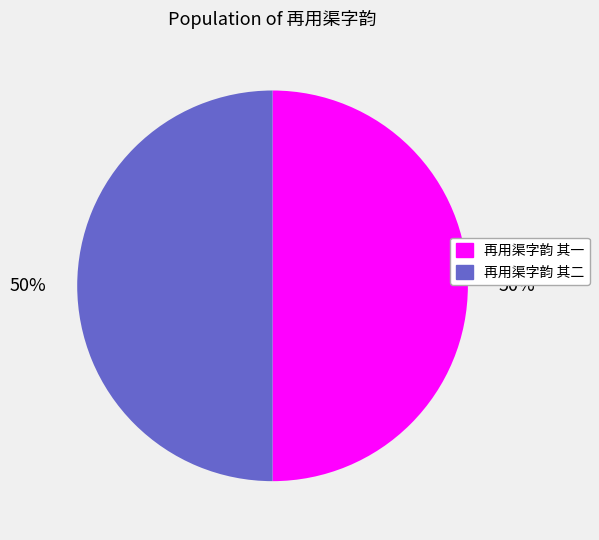

To the nearest percent, what is the average slice percentage?

50%